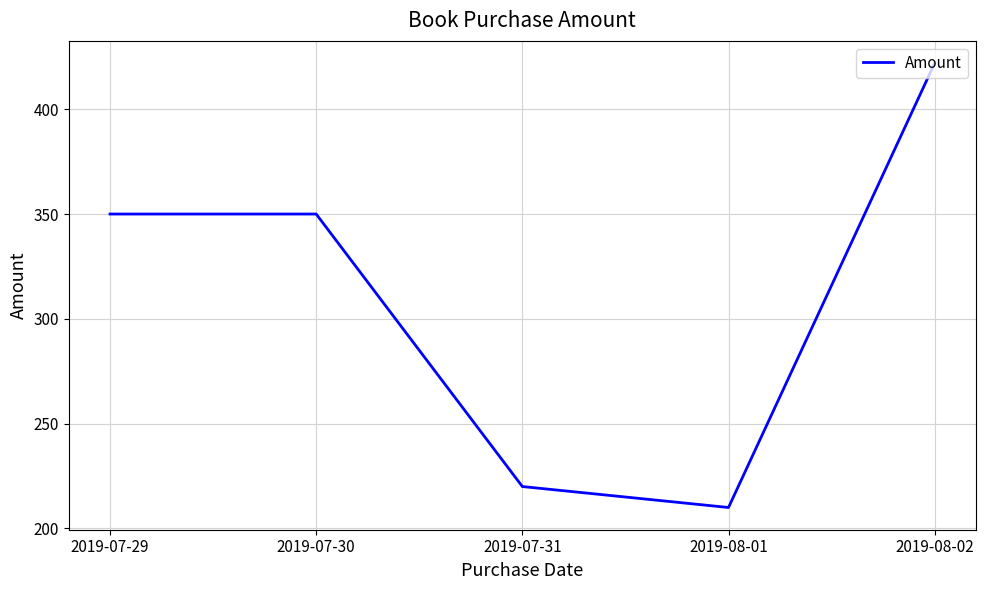

True or false: the data shows 46 at 2019-07-31.

False